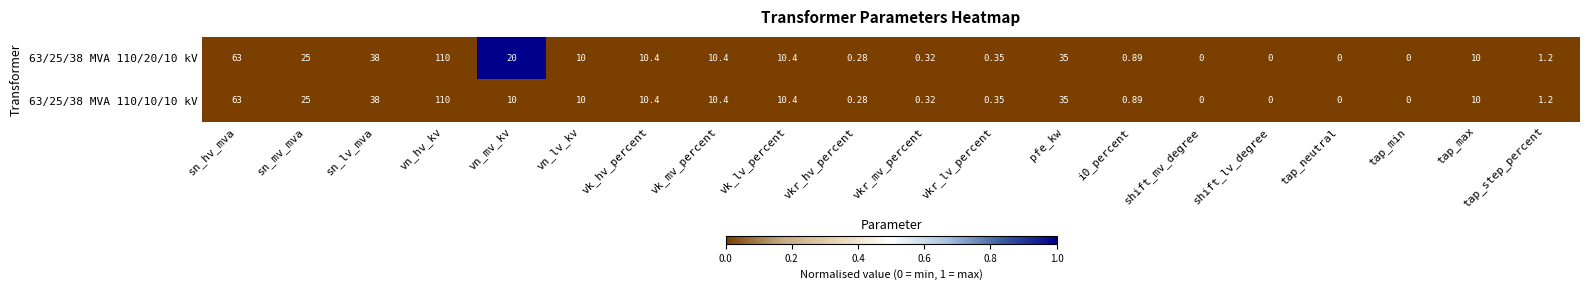

At which label does 63/25/38 MVA 110/10/10 kV first exceed 10?

sn_hv_mva